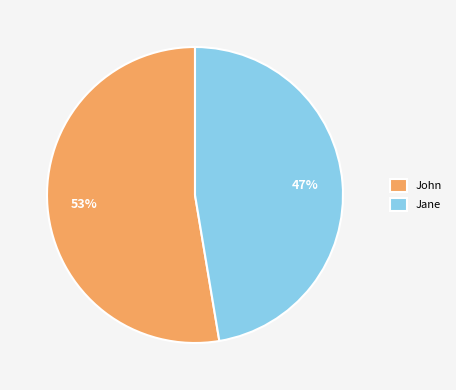

How many segments does this pie chart have?

2